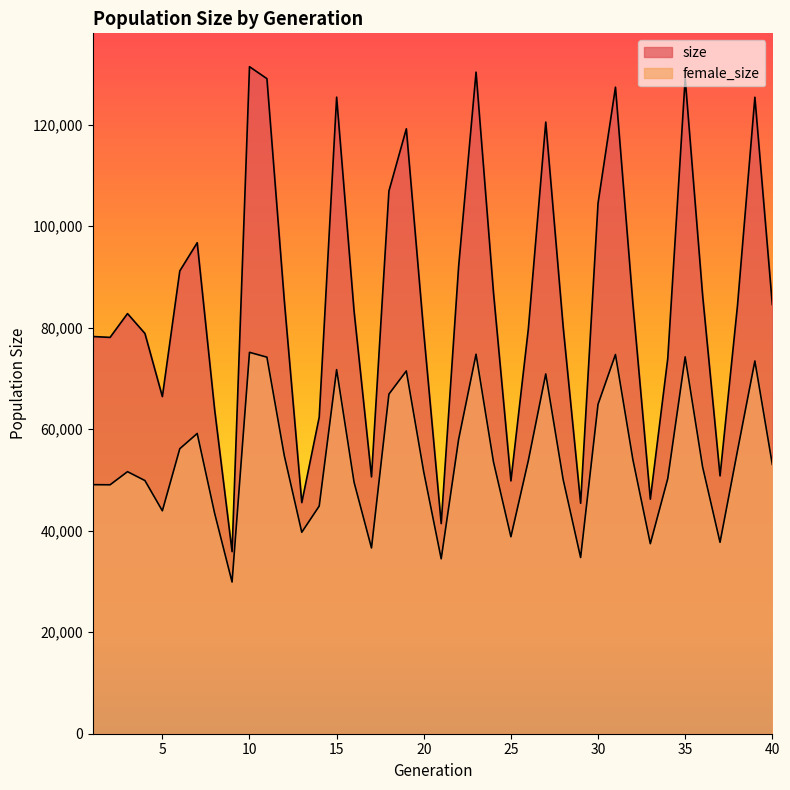

Between 14 and 40, which series saw the biggest shift?

size